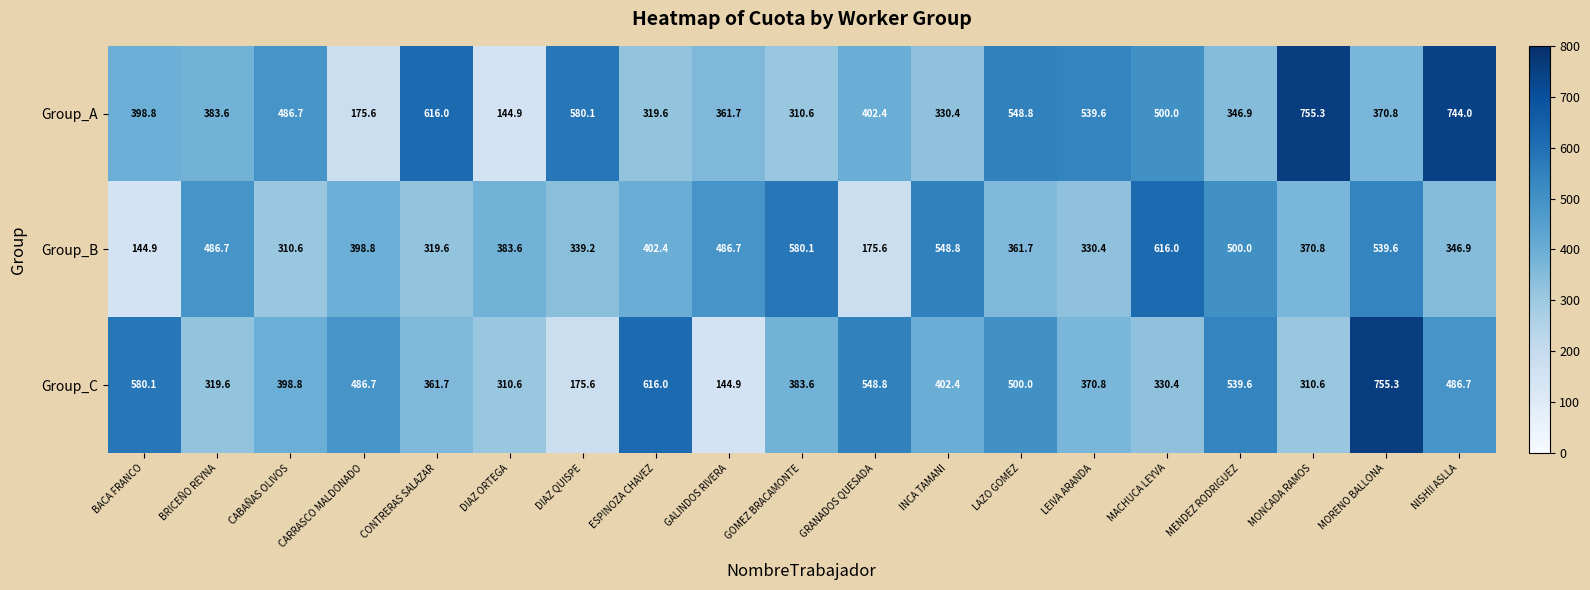

At MORENO BALLONA, list the series in order from largest to smallest.

Group_C, Group_B, Group_A